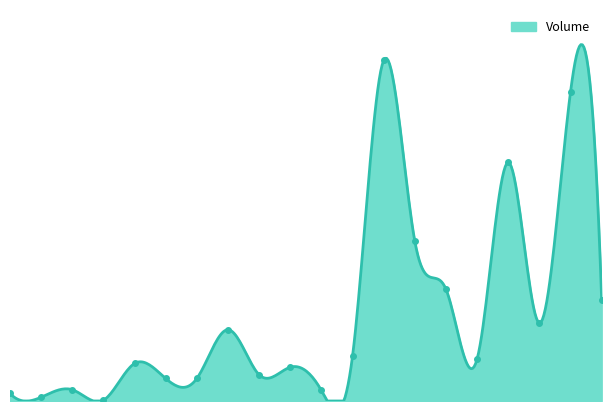

Approximately how many times larger is the value at 99/04/19 compared to 99/04/14?

1.2